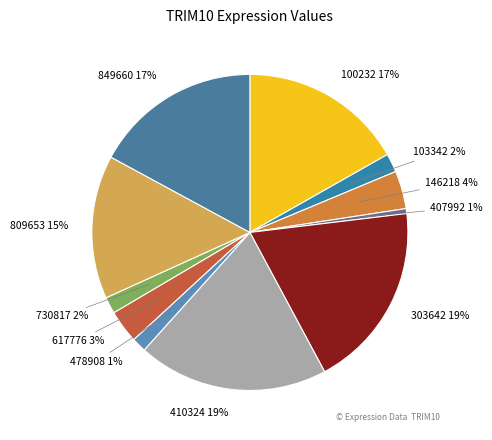

Combined, do 103342 and 410324 account for over 50%?

No